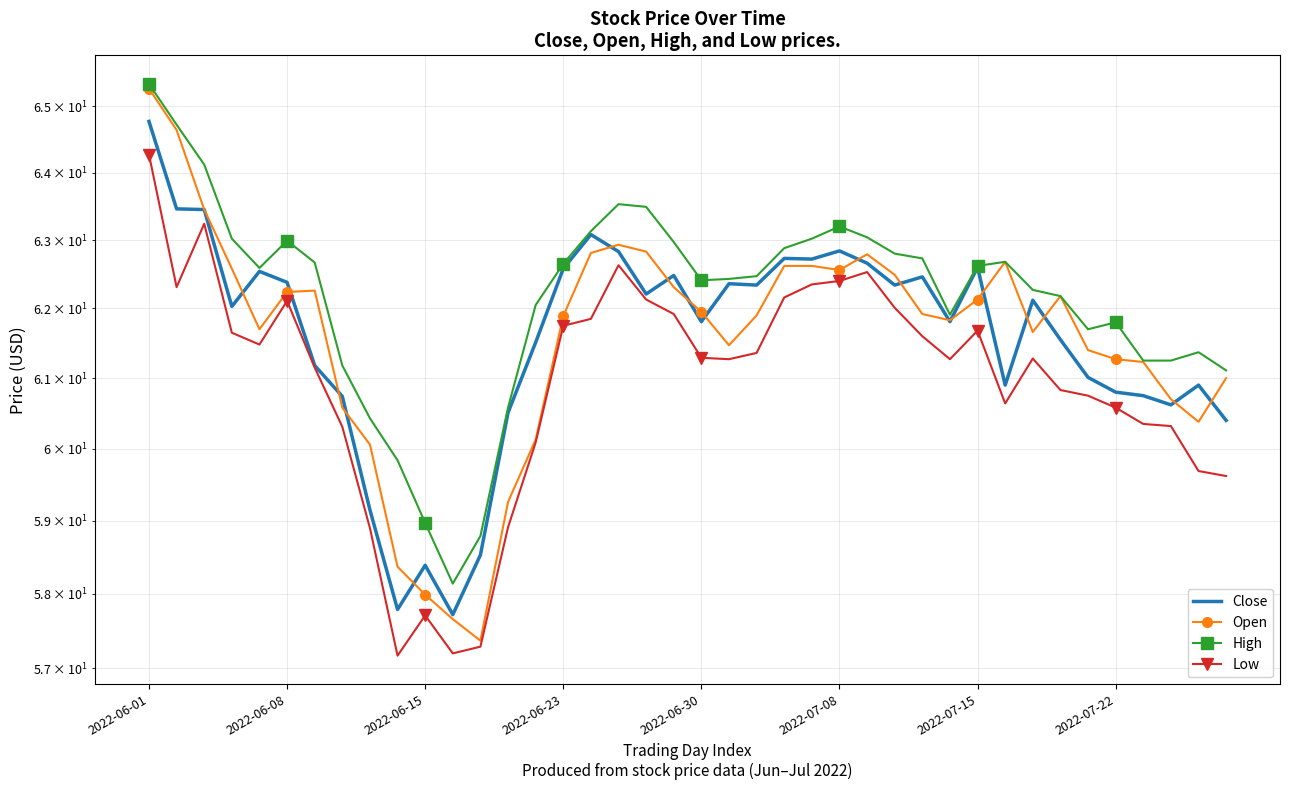

What is the value of the High point at the 9th from the left?

60.4